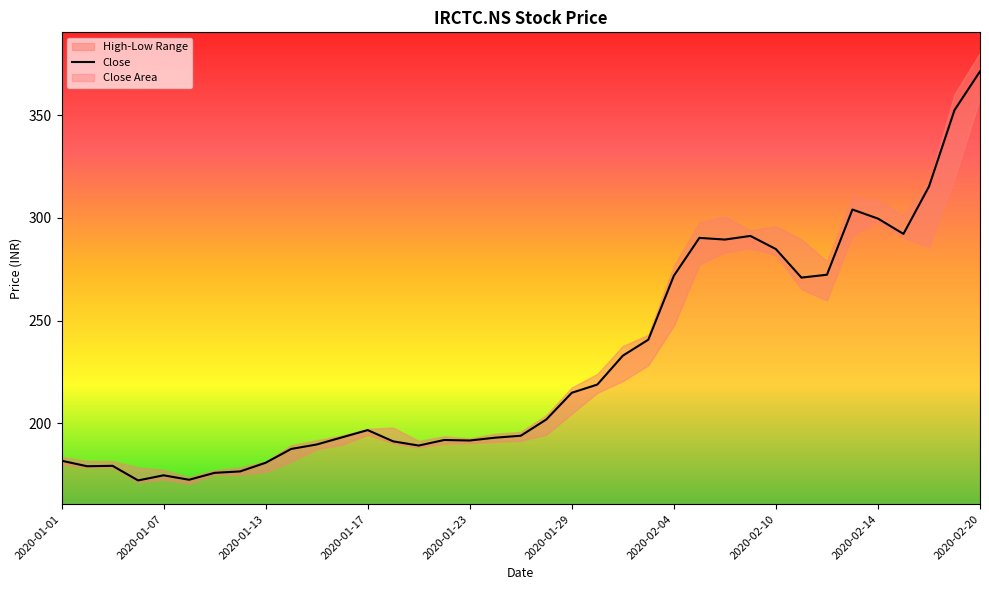

True or false: Close has a value of 284.8 at 2020-02-10.

True